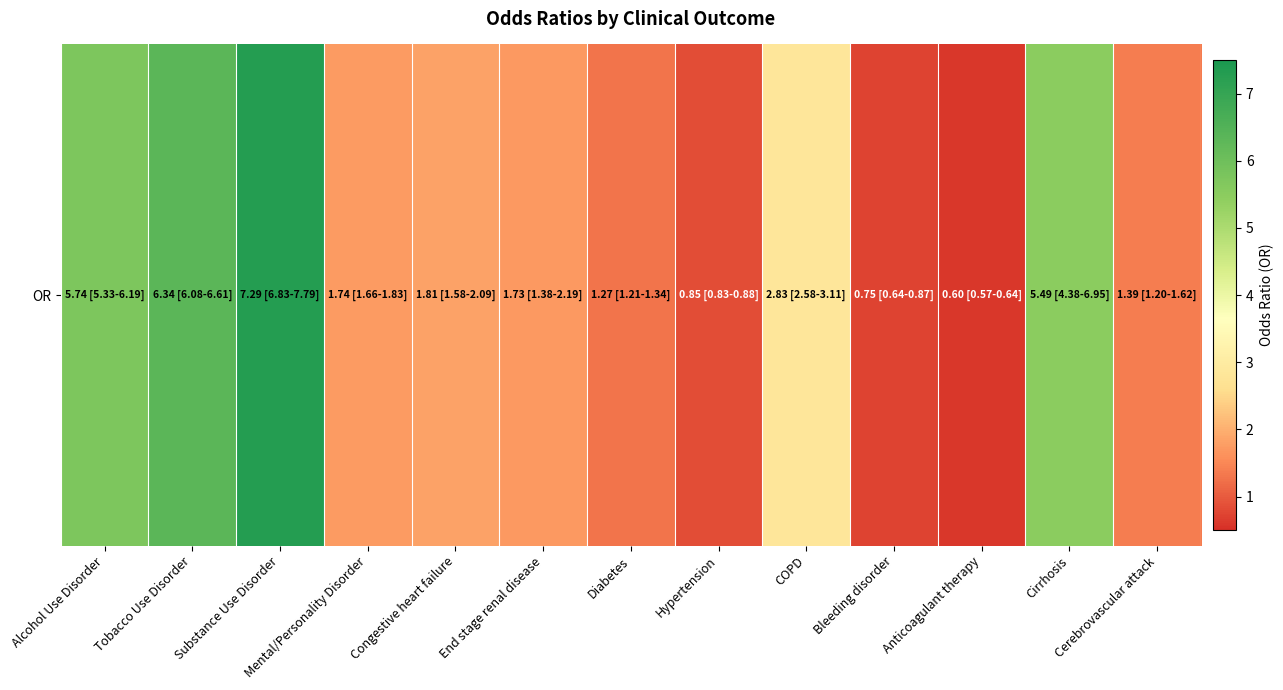

What is the change in value from Diabetes to Cerebrovascular attack?

+0.1